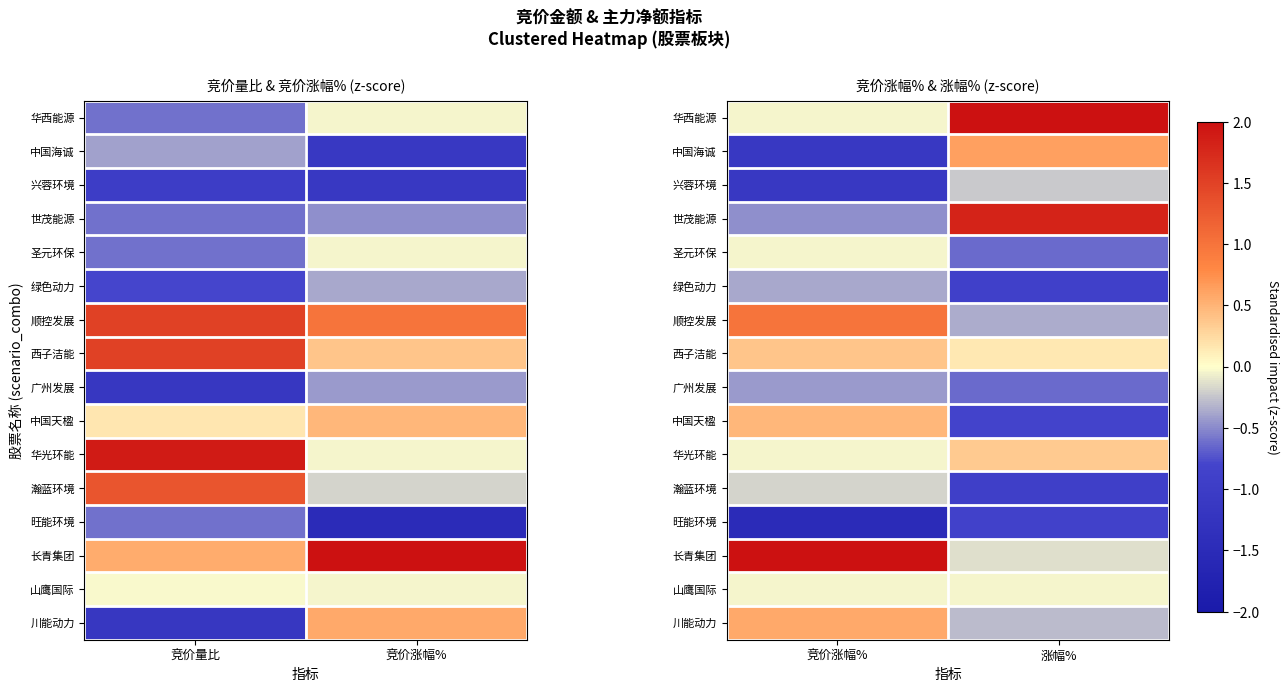

Between 竞价量比 and 竞价涨幅%, which is larger?

竞价涨幅%